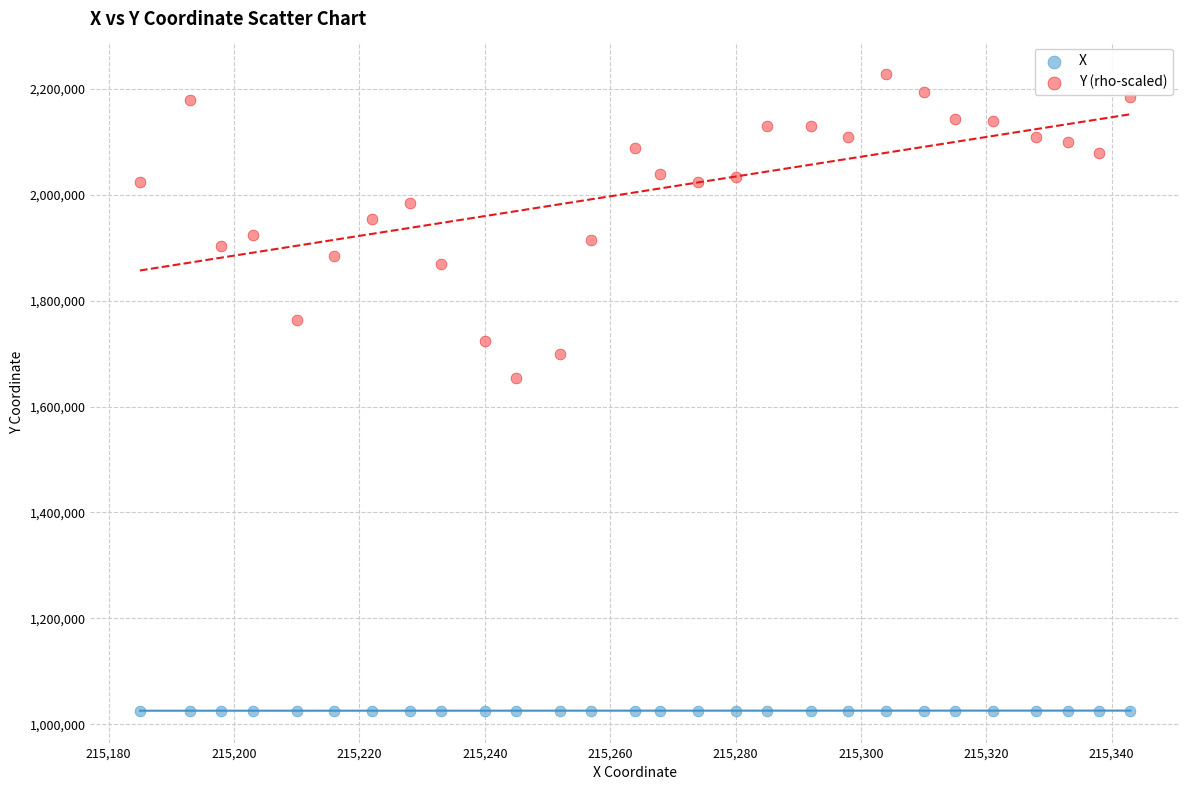

Which series contains the highest Y value?

Y (rho-scaled)